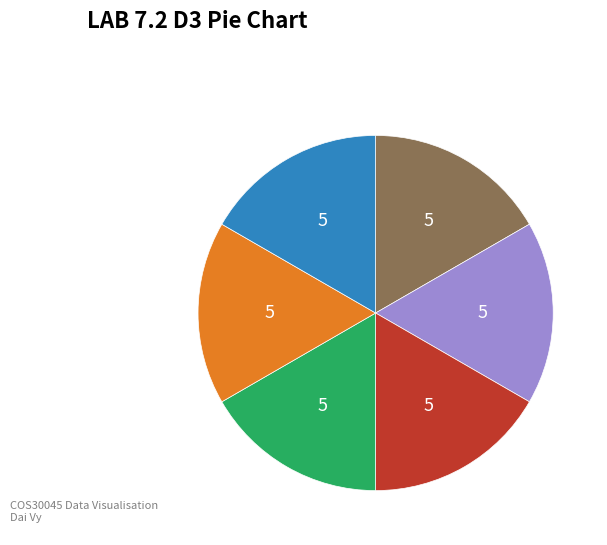

Does any single category account for the majority?

No